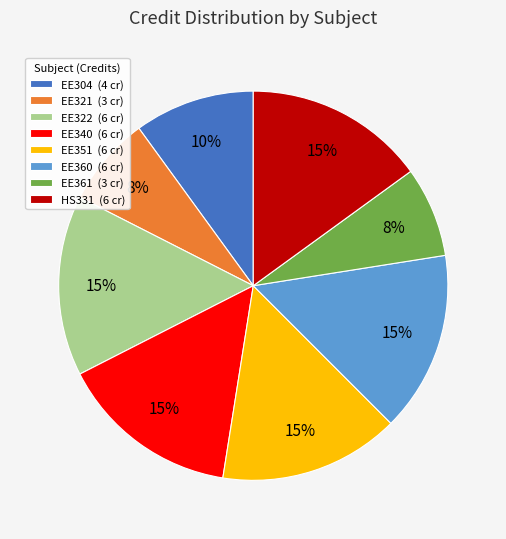

Combined, do HS331 and EE321 account for over 50%?

No